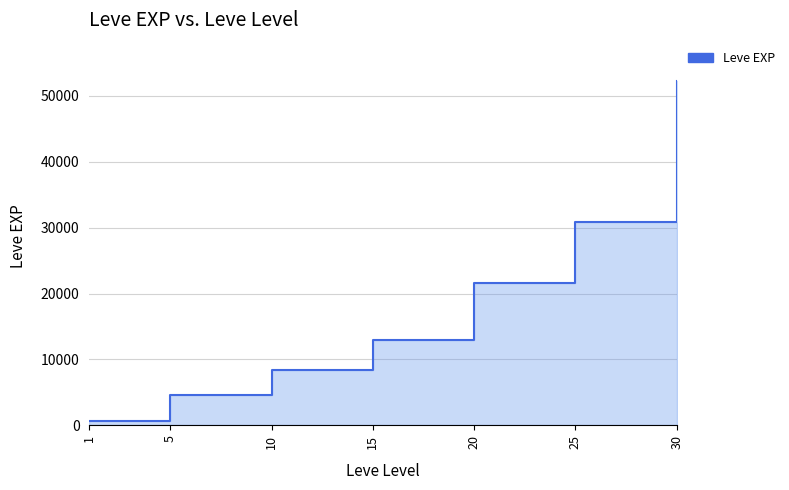

How many data points does each series have?

7